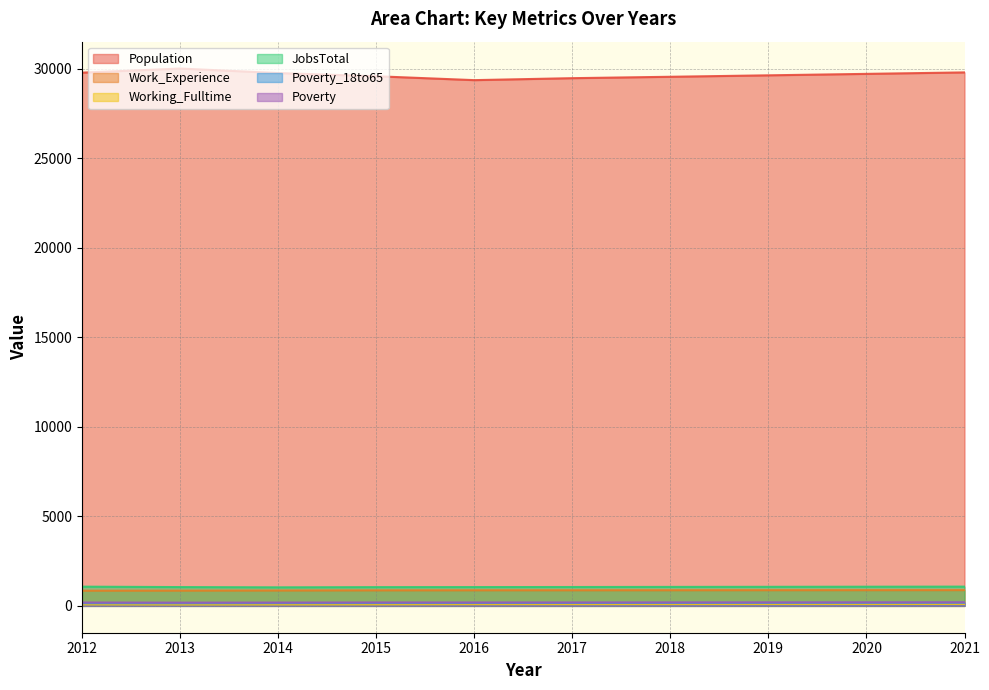

What are all the series names shown in the legend?

Population, Work_Experience, Working_Fulltime, JobsTotal, Poverty_18to65, Poverty